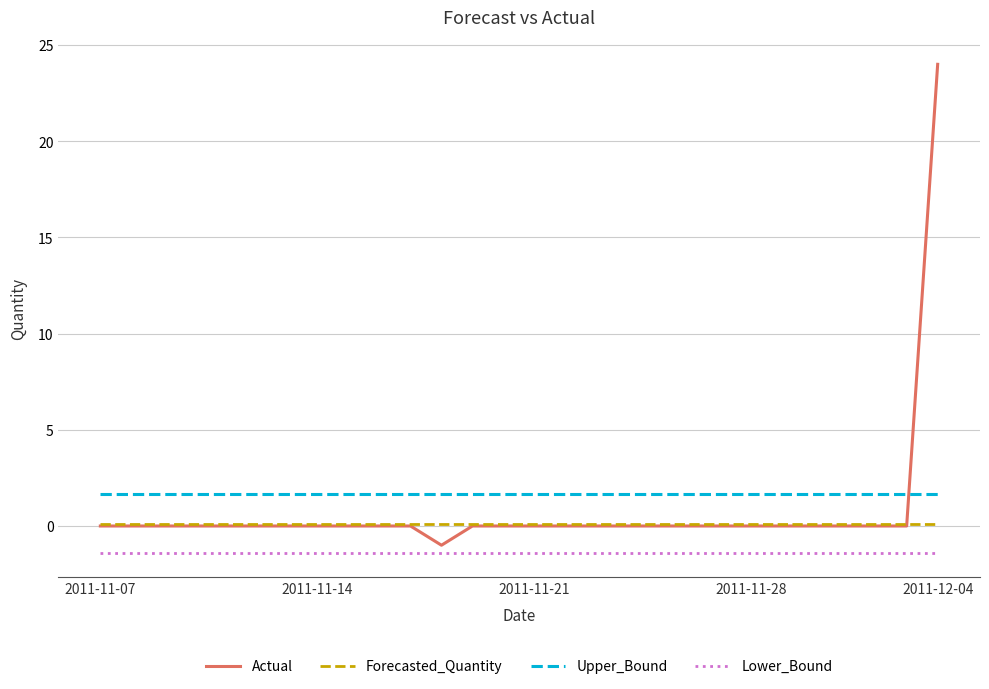

Does the chart have visible grid lines?

Yes